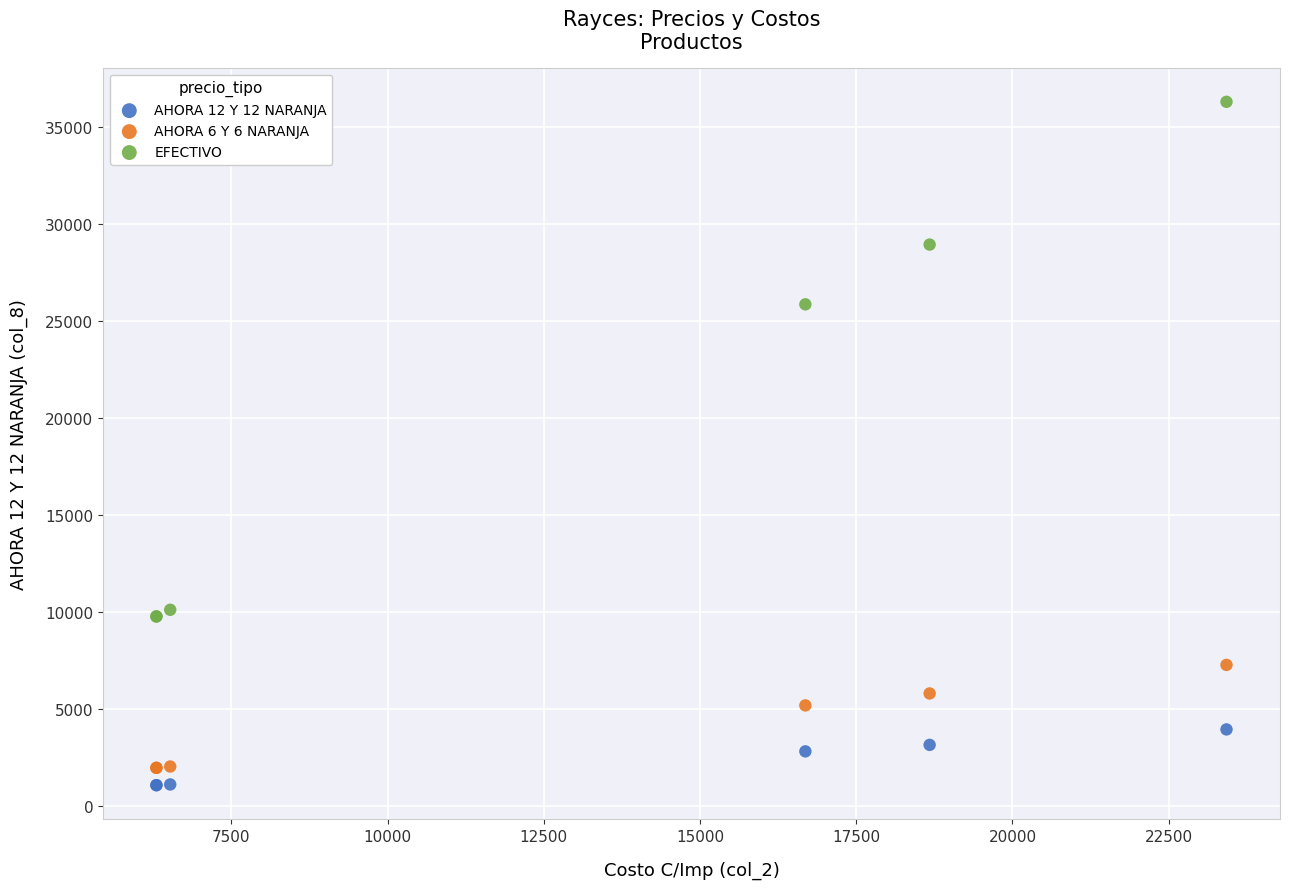

In the EFECTIVO series, what Y value is closest to 23036?

25862.5